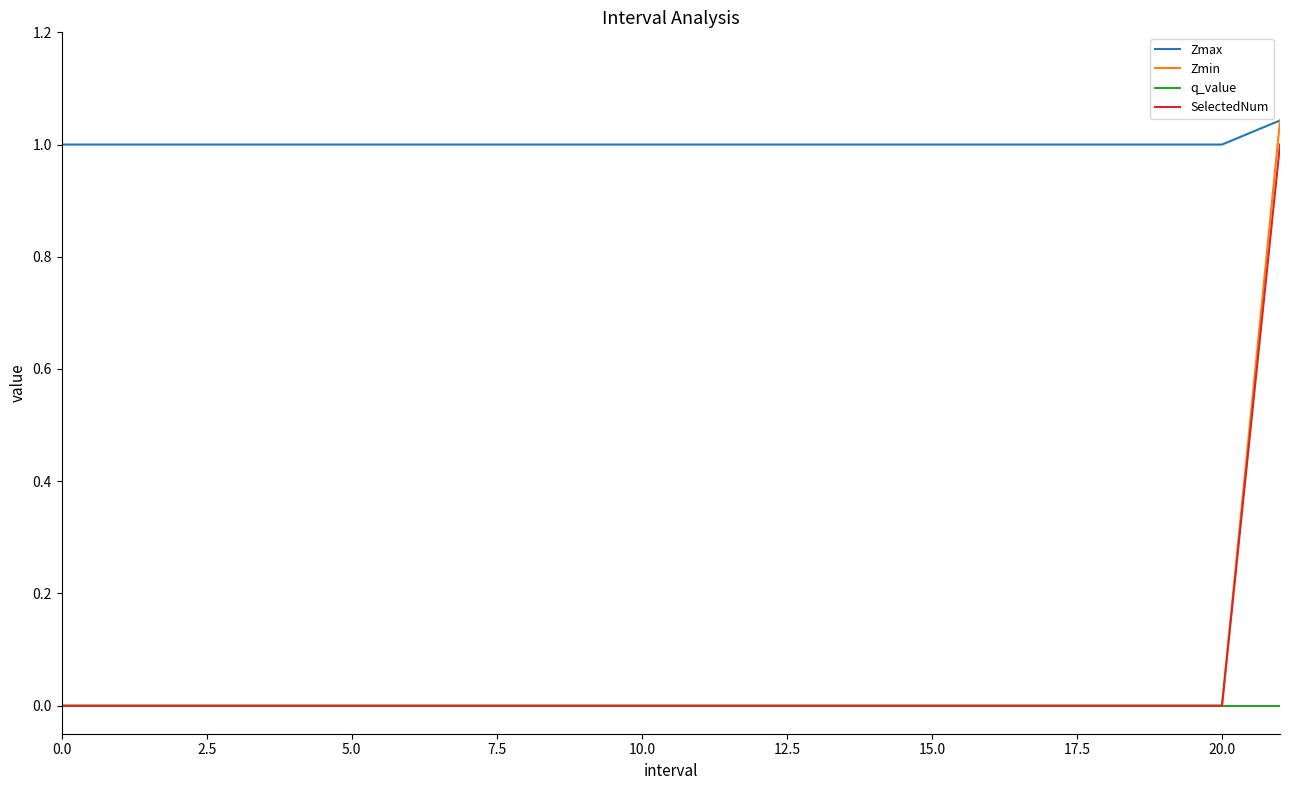

Which series has the widest spread of values?

Zmin